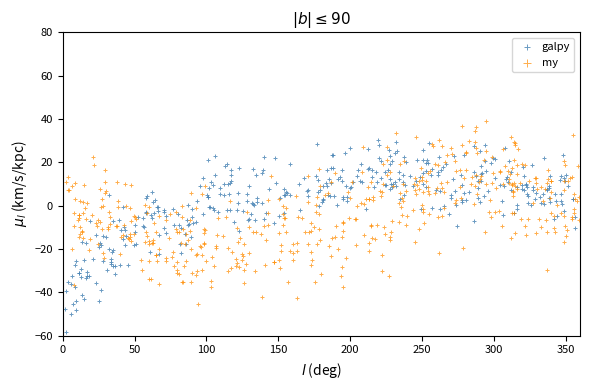

Which series contains the highest Y value?

my